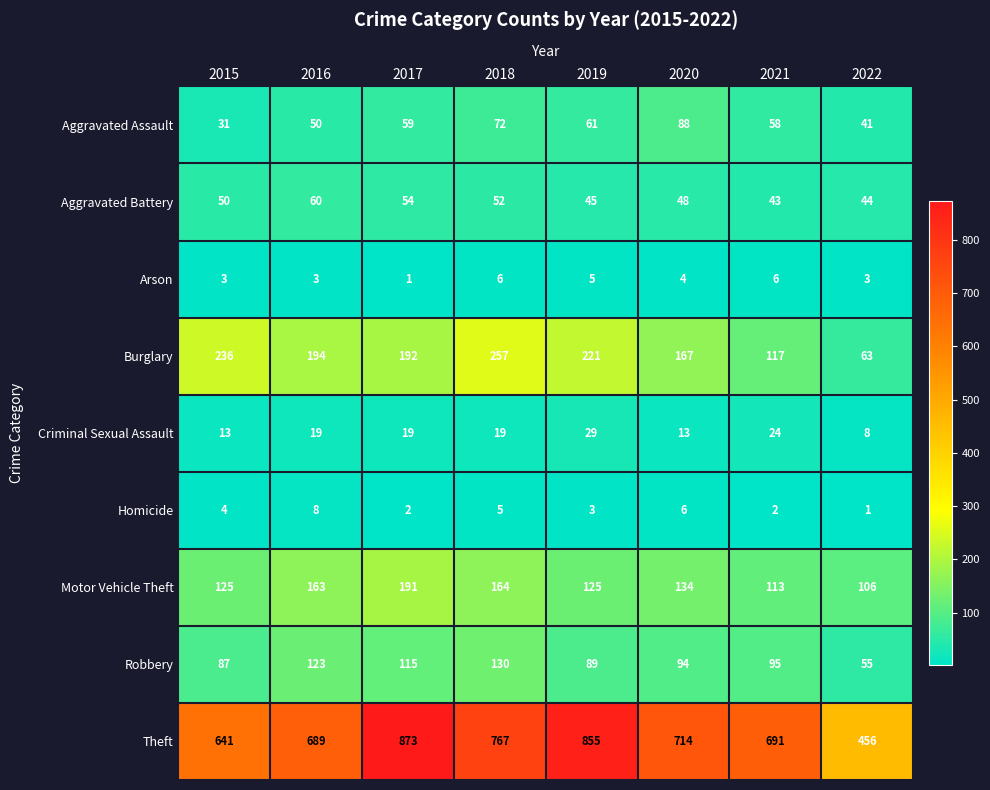

What is the greatest value displayed?

873